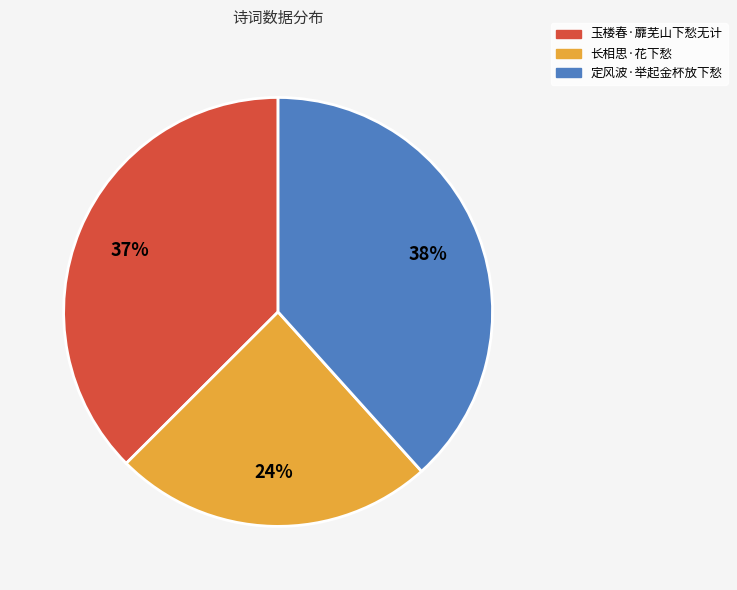

How many segments does this pie chart have?

3